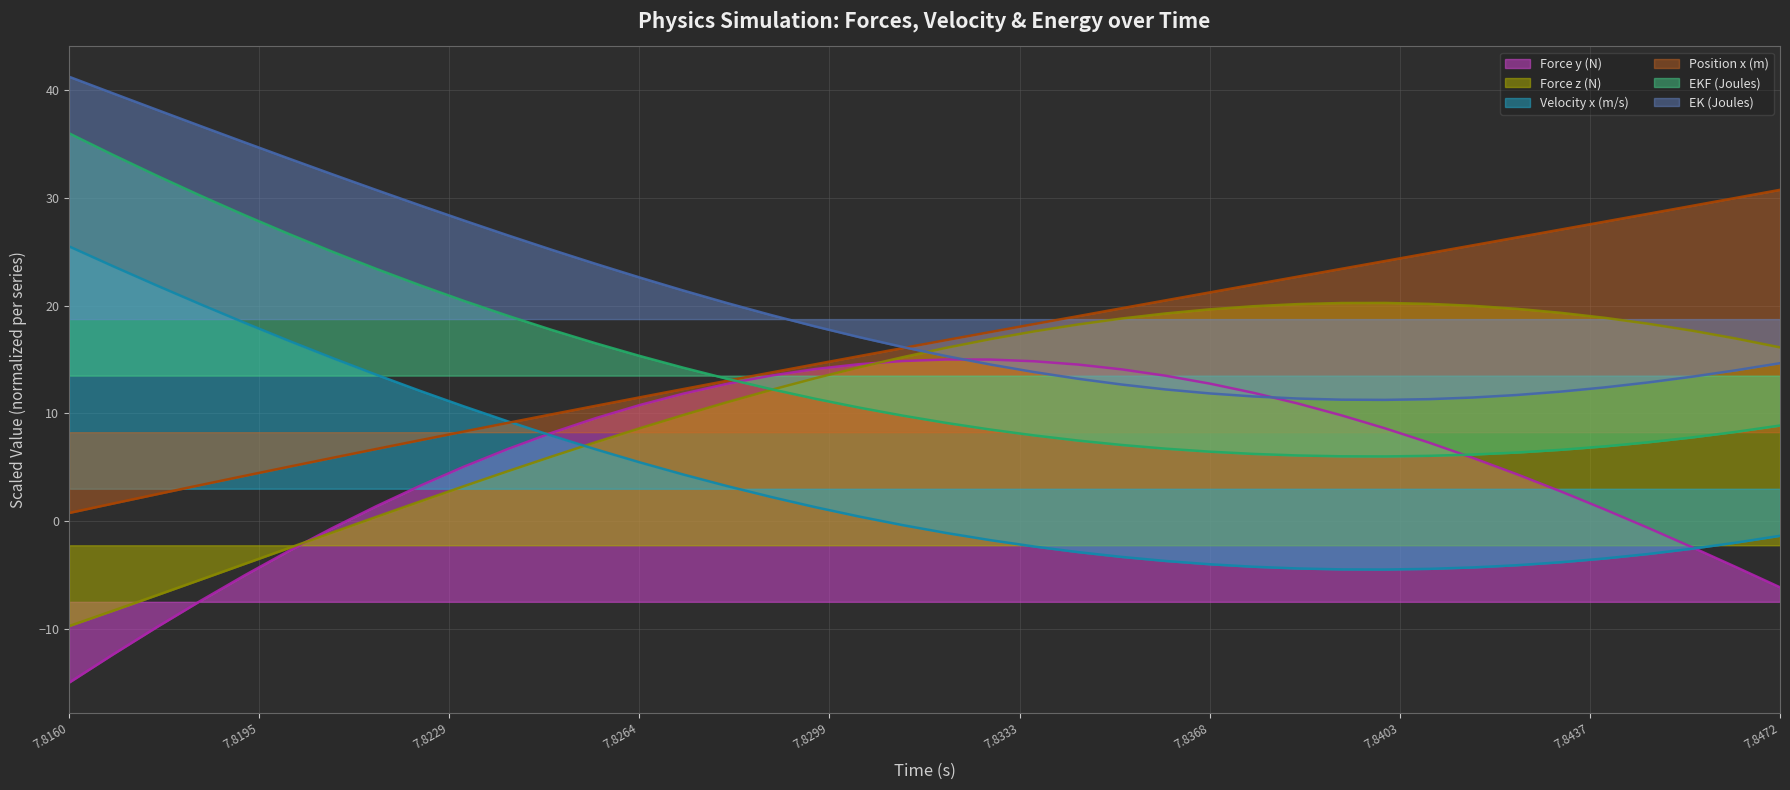

What is the value of the EK (Joules) point at the 1st from the left?

41.2